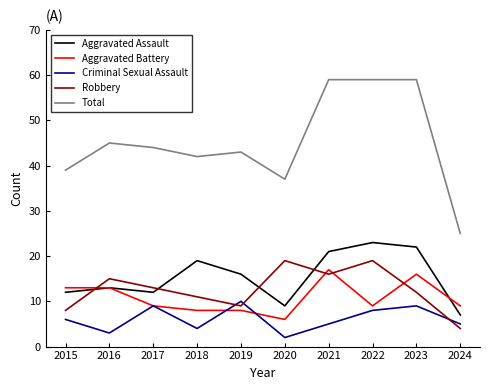

Is the value of Total at 2015 greater than the value of Aggravated Assault at 2020?

Yes